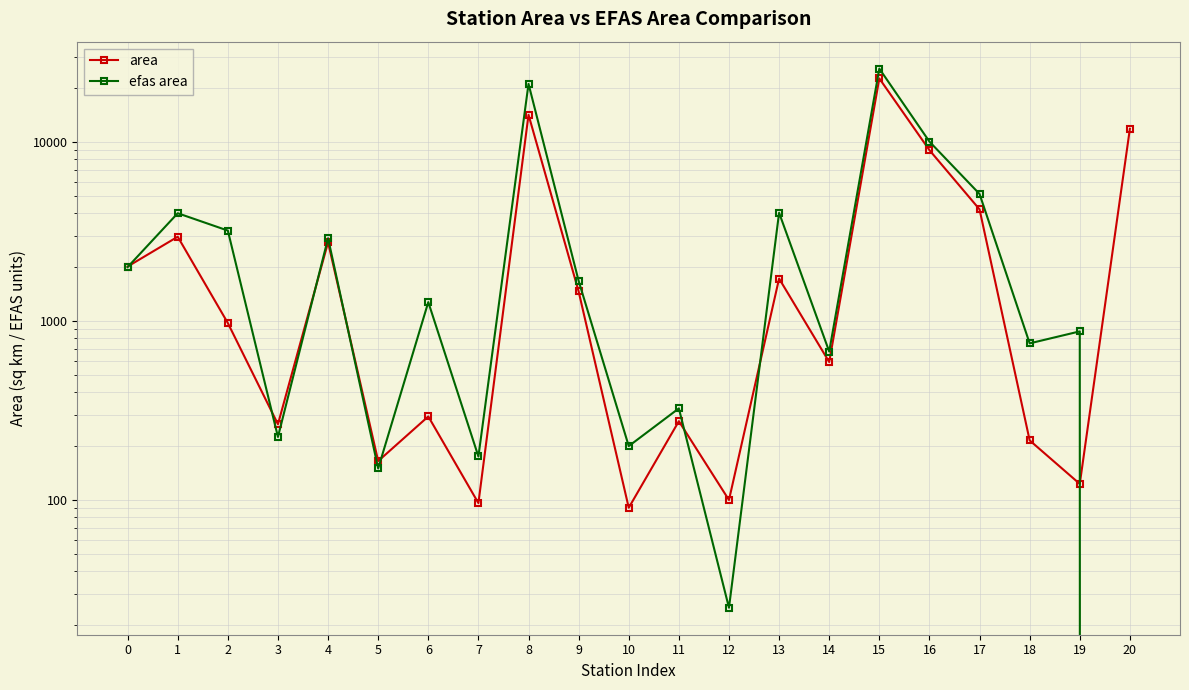

Rank the series at 10 from highest to lowest value.

efas area, area